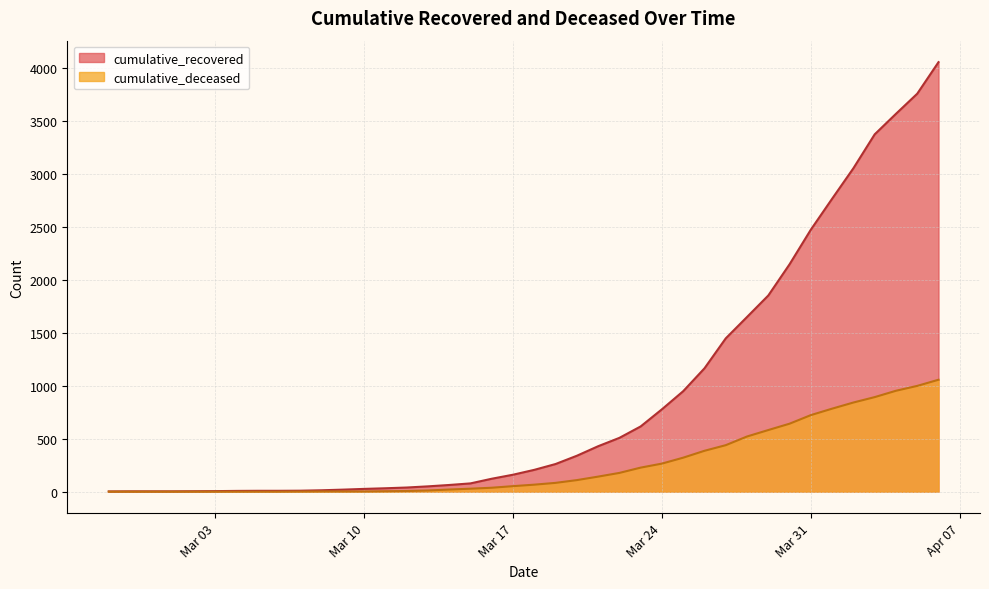

True or false: cumulative_deceased and cumulative_recovered intersect in this chart.

False